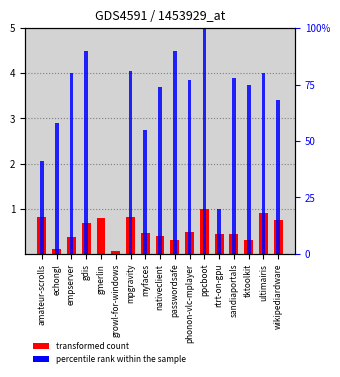

The value of dvd-create.csv at myfaces is 0.7. True or false?

False